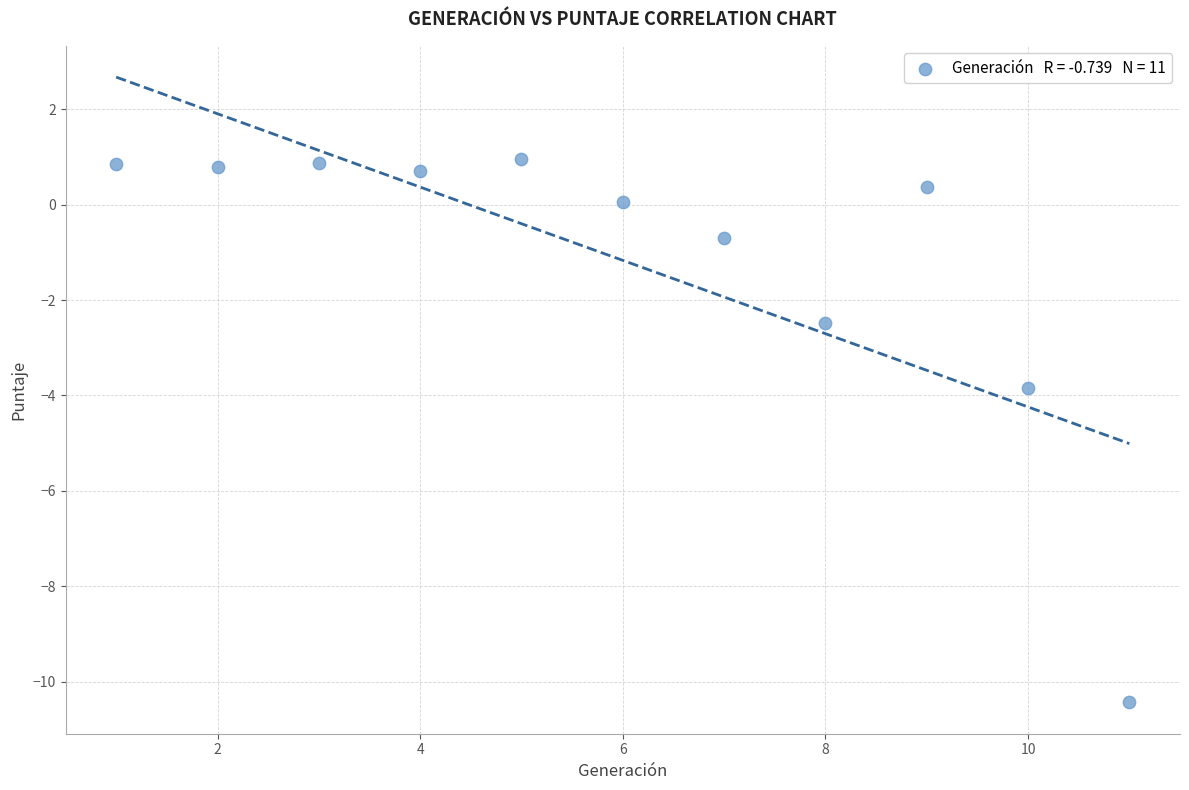

What Y value in the scatter plot is closest to -4?

-3.8